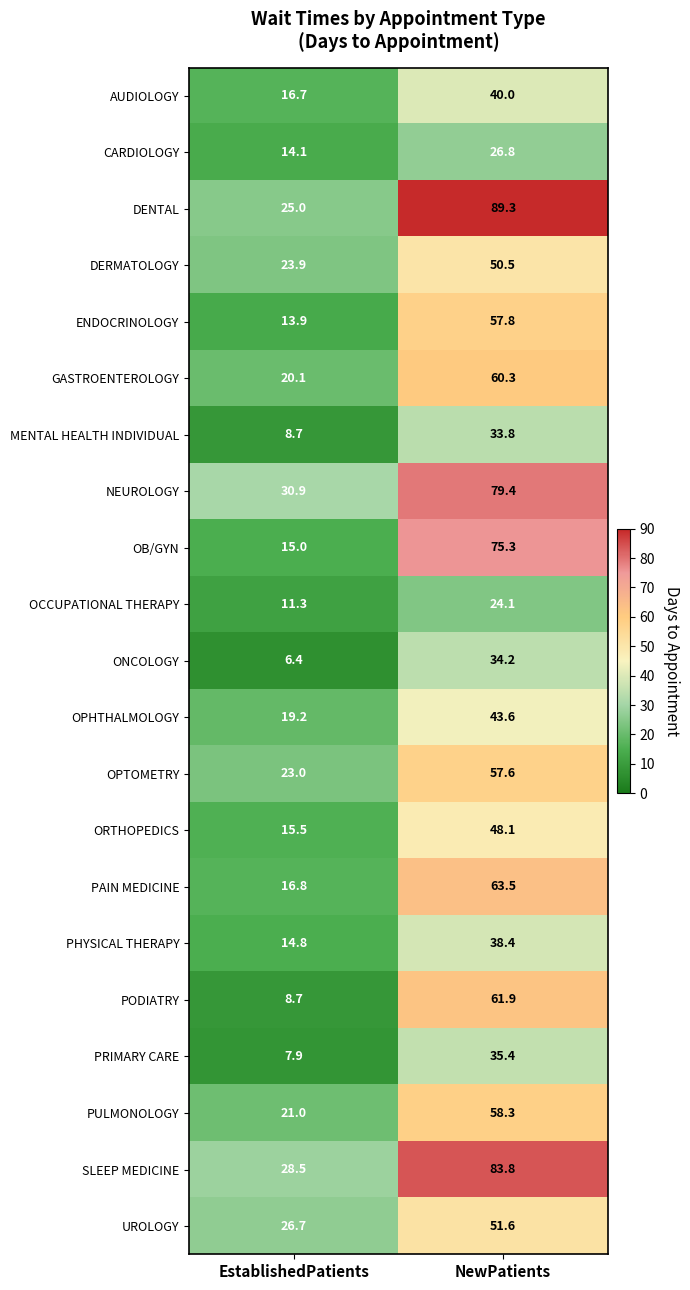

At which label does ORTHOPEDICS first exceed 48?

NewPatients